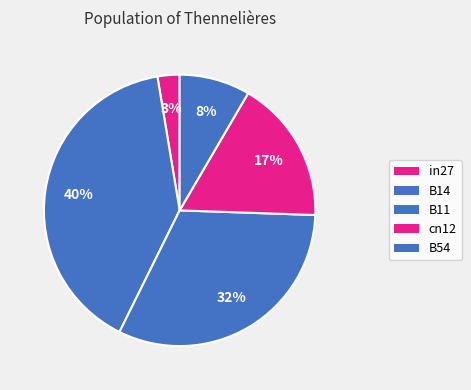

Rank the categories by value from lowest to highest.

in27, B54, cn12, B11, B14